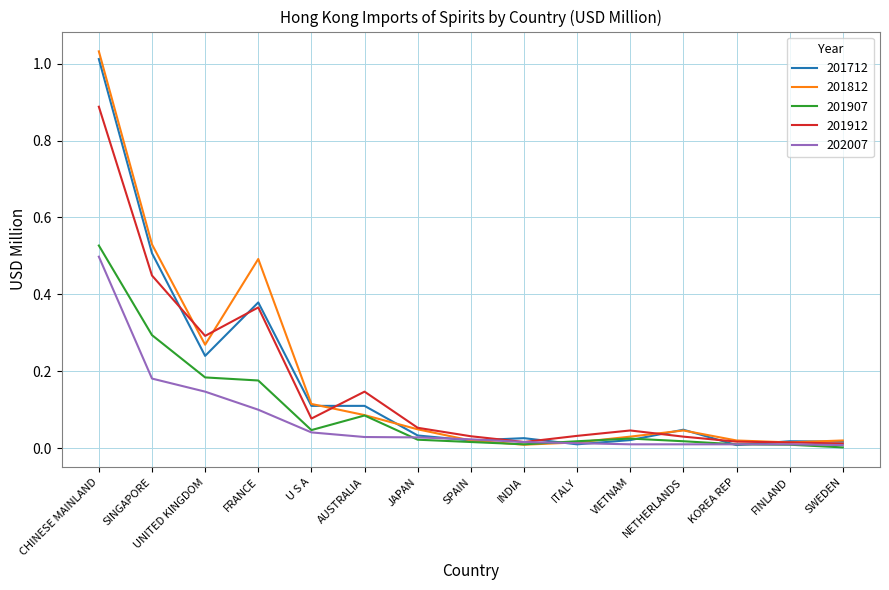

At which label does 202007 reach its peak?

CHINESE MAINLAND